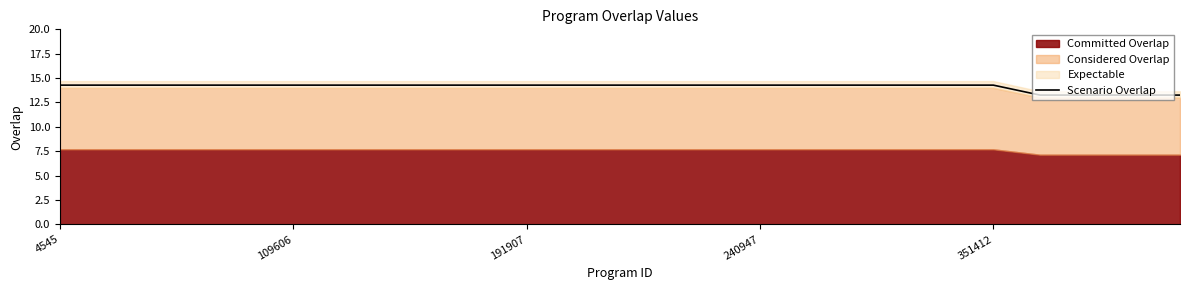

What is the difference between the second highest and minimum values?

1.0